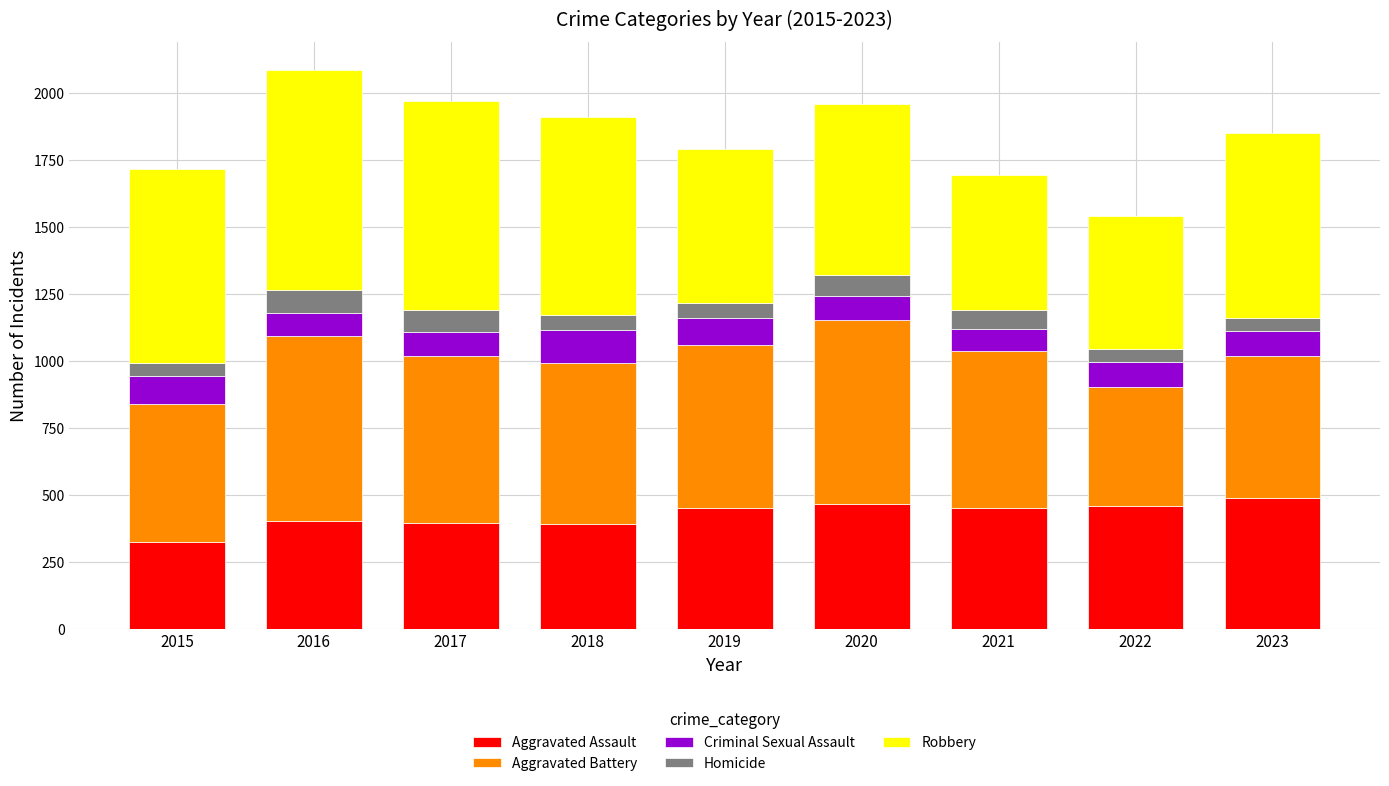

At which category is the sum across all series the highest?

2016